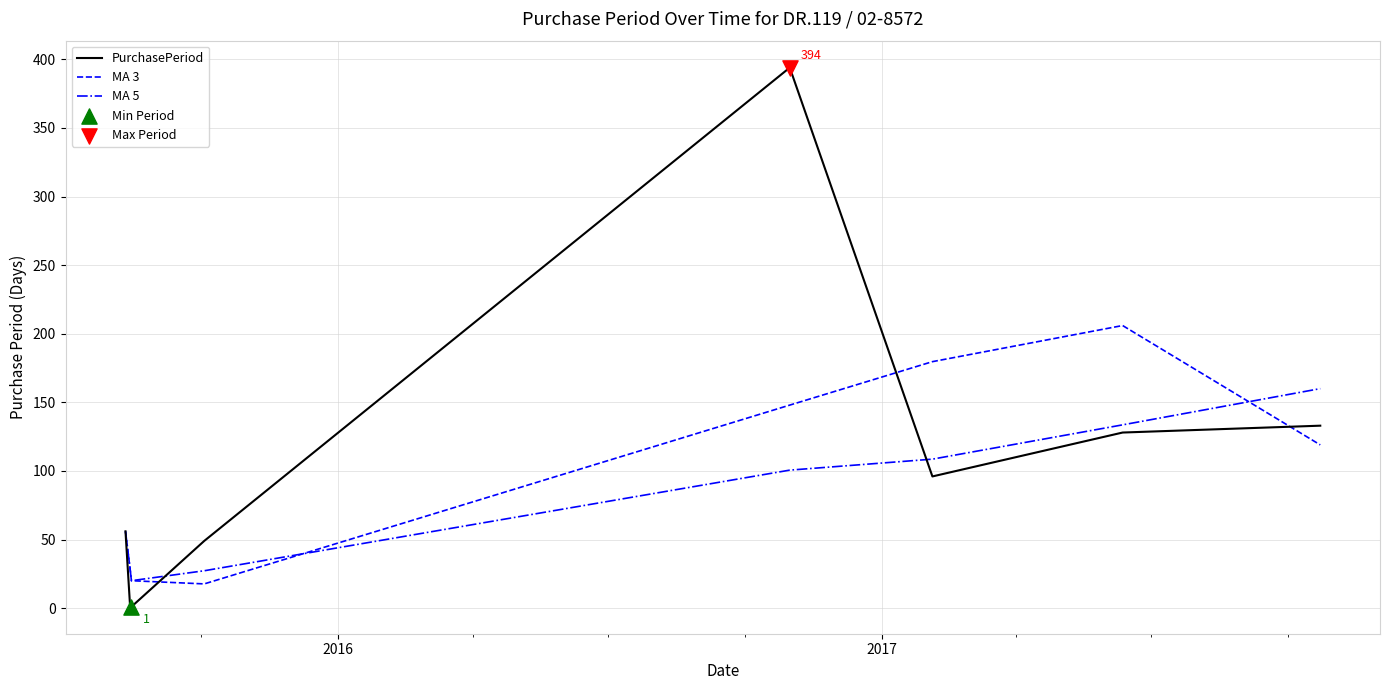

Rank the series by their maximum value, from lowest to highest.

MA 5, MA 3, PurchasePeriod